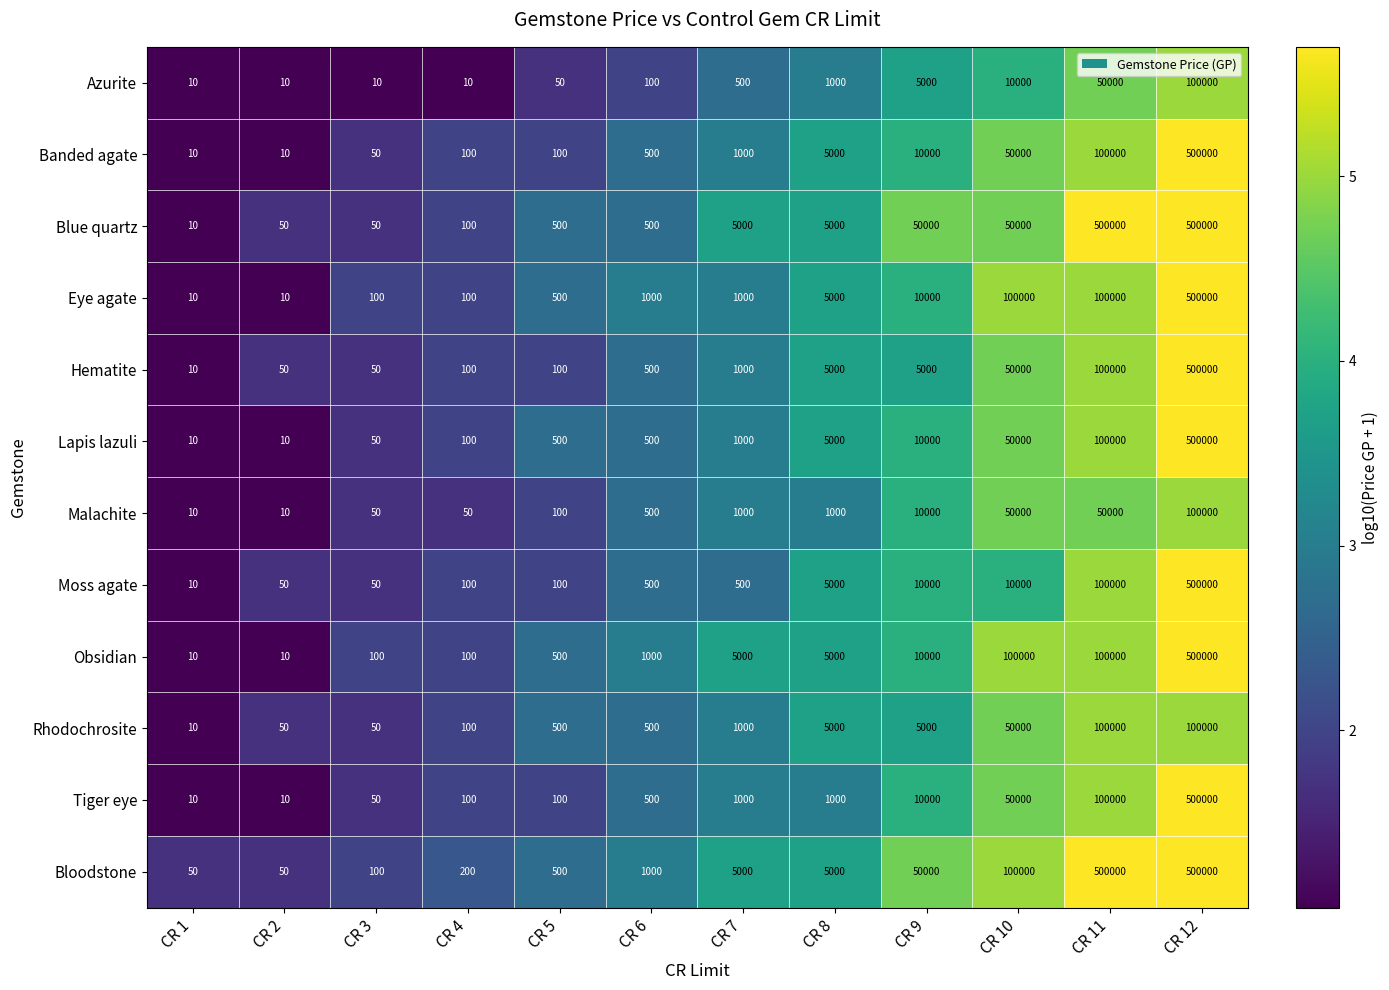

What is the greatest value displayed?

500000